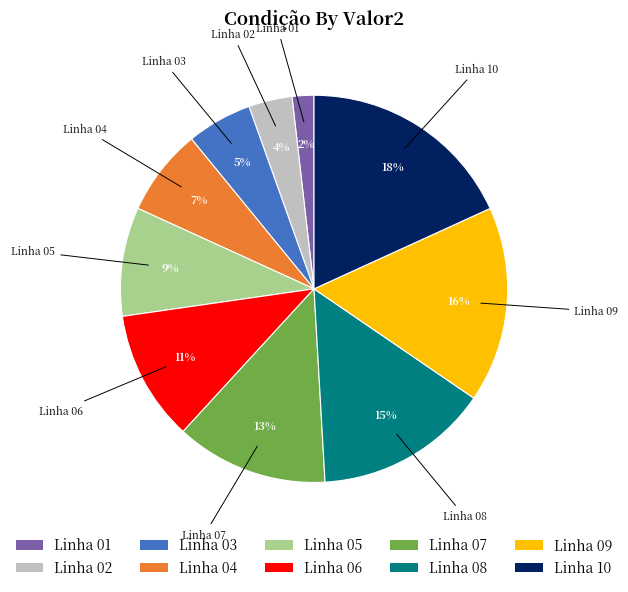

To the nearest percent, what is the combined percentage of Linha 08 and Linha 03?

20%